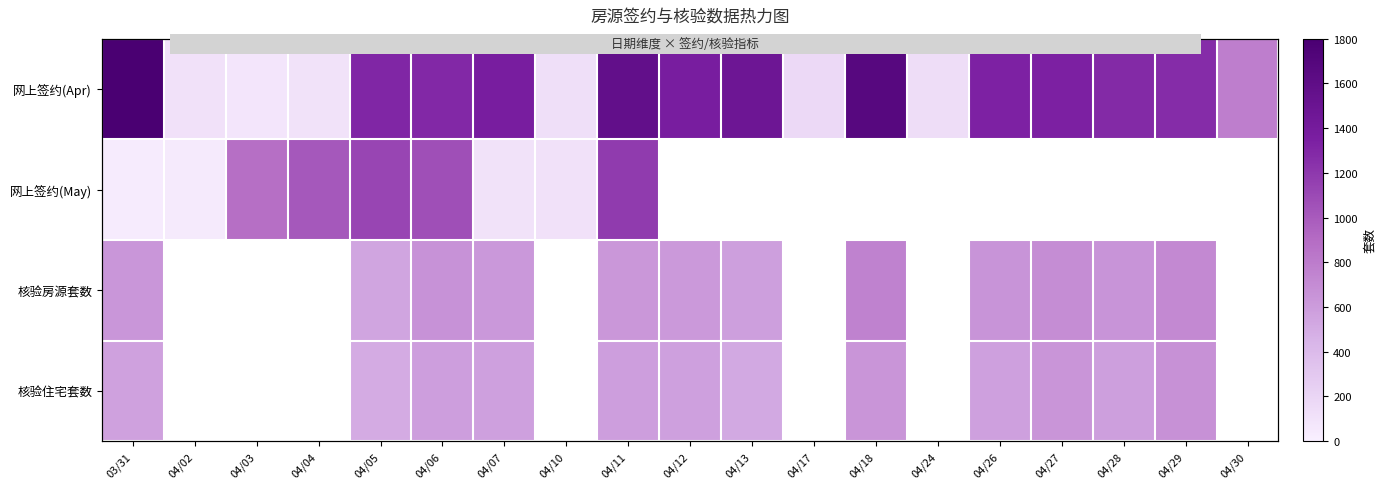

Where is 核验住宅套数 nearest to the value 583?

04/28